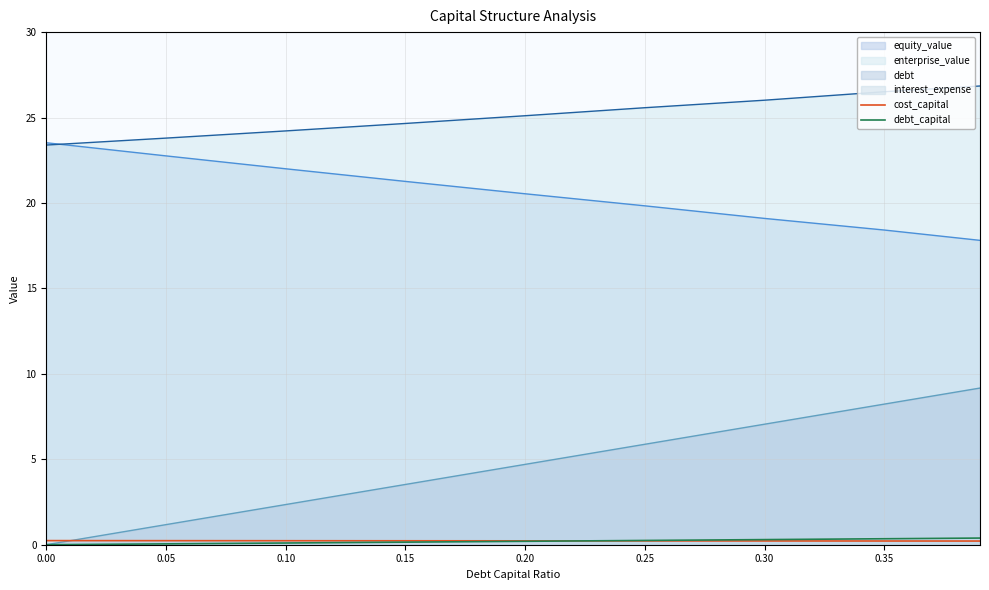

True or false: equity_value and debt_capital intersect in this chart.

False